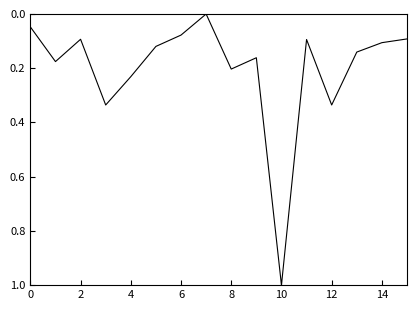

What is the greatest value displayed?

1.0